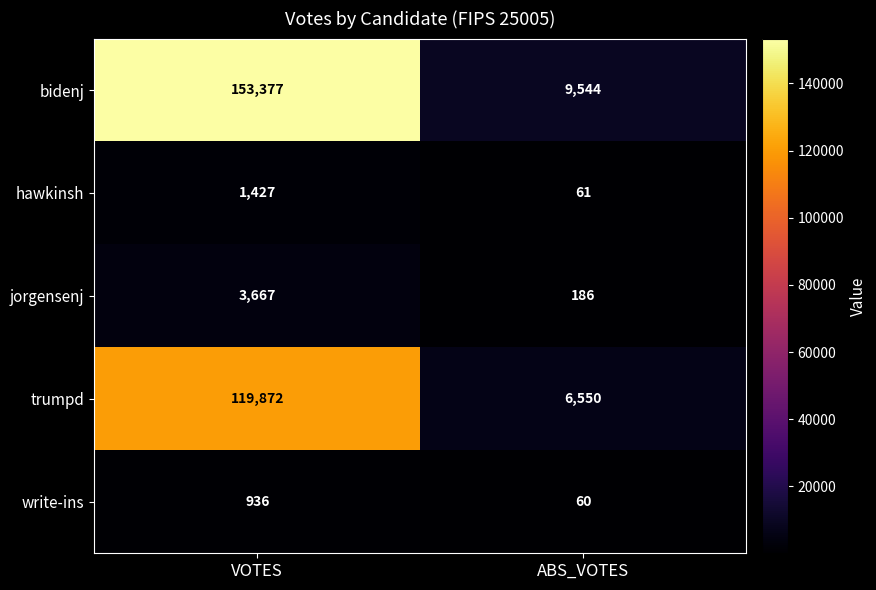

What is the difference between the highest and lowest values at VOTES?

152441